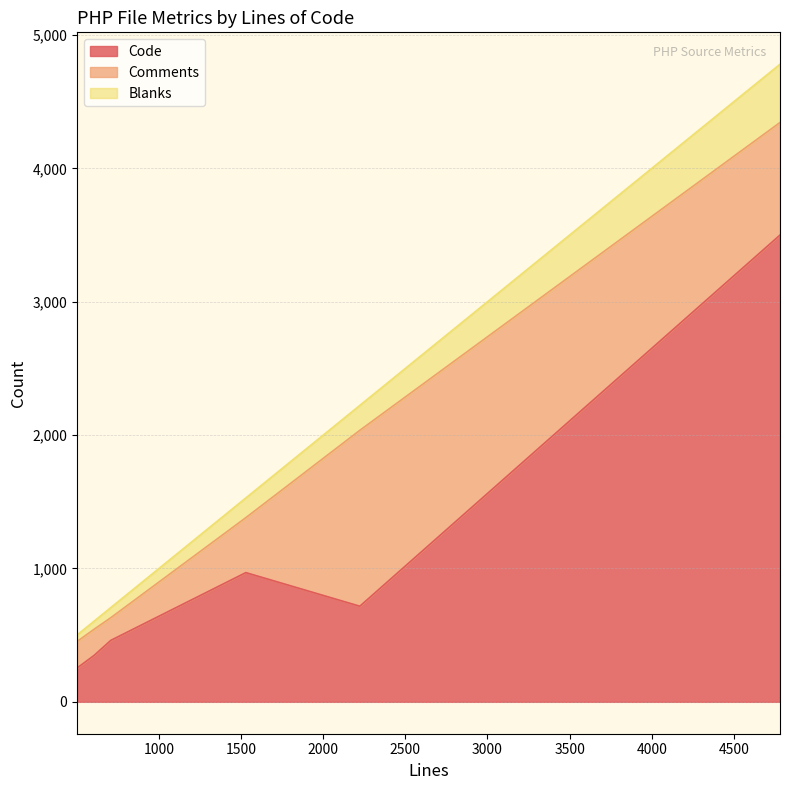

What is the maximum value for Code?

3500